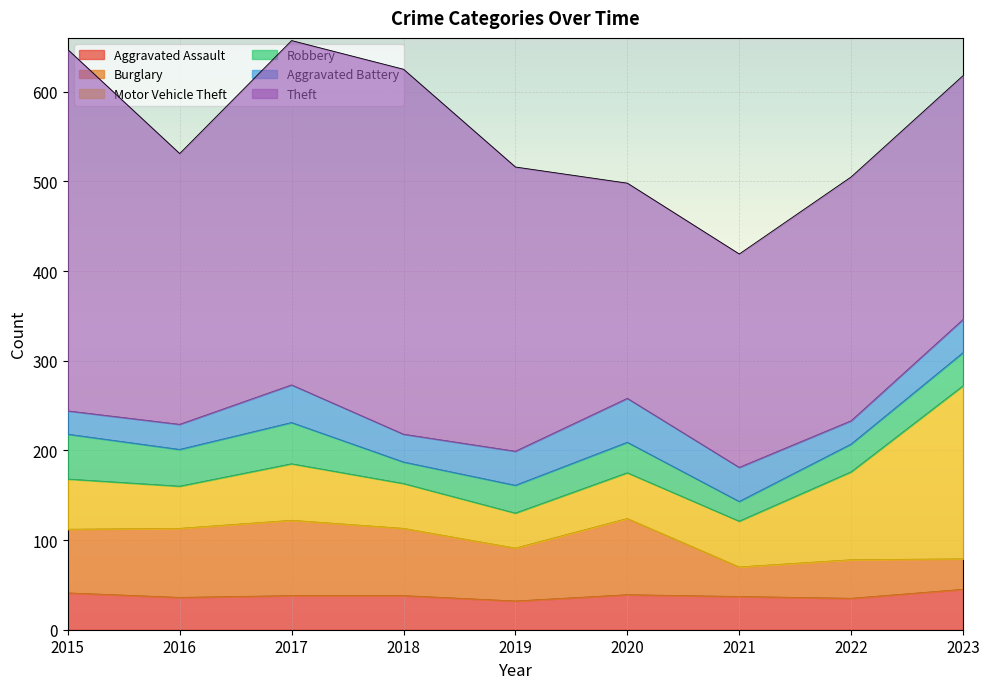

What are all the series names shown in the legend?

Aggravated Assault, Burglary, Motor Vehicle Theft, Robbery, Aggravated Battery, Theft